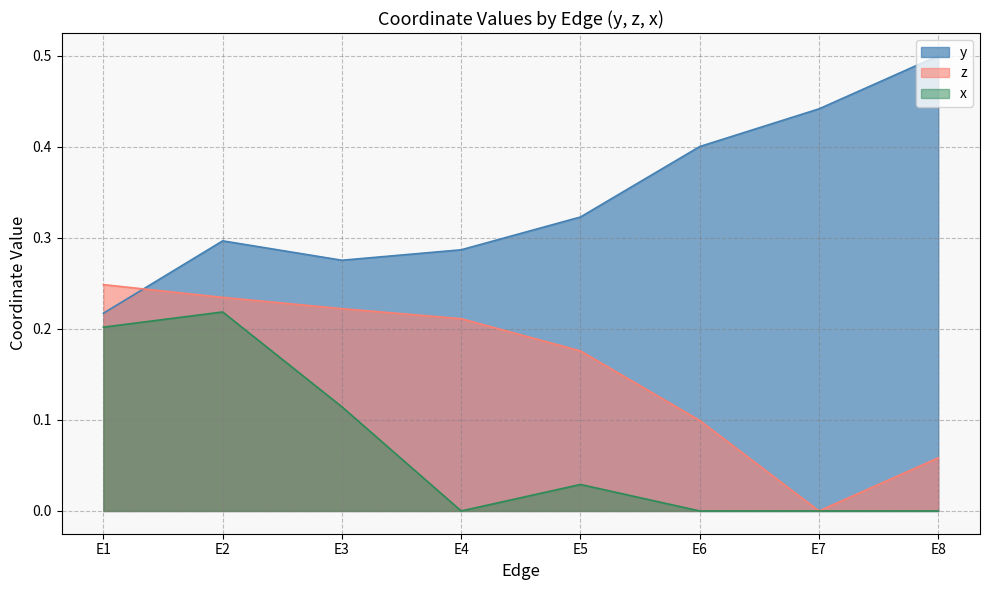

How many interior local valleys does the z series have?

1